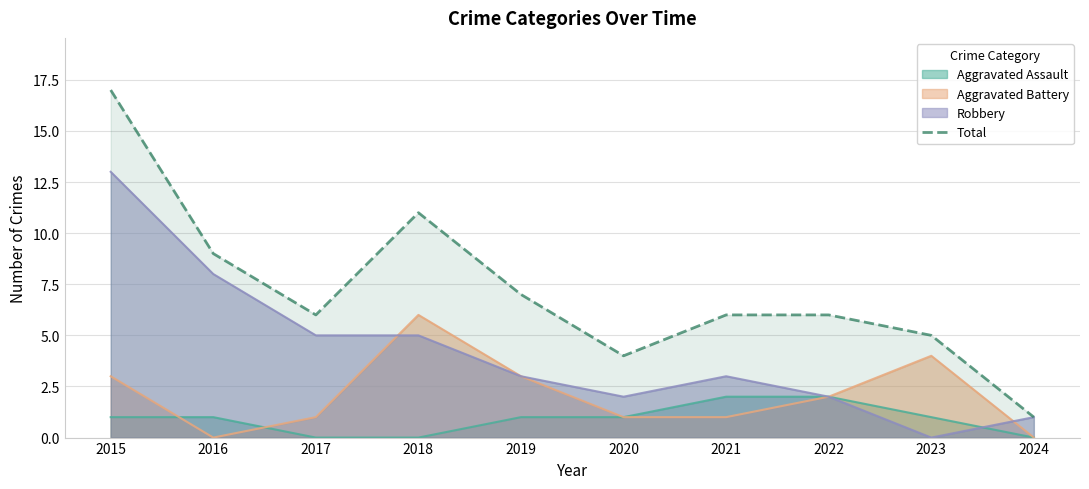

List the labels in order of value, smallest first.

2024, 2020, 2023, 2017, 2021, 2022, 2019, 2016, 2018, 2015